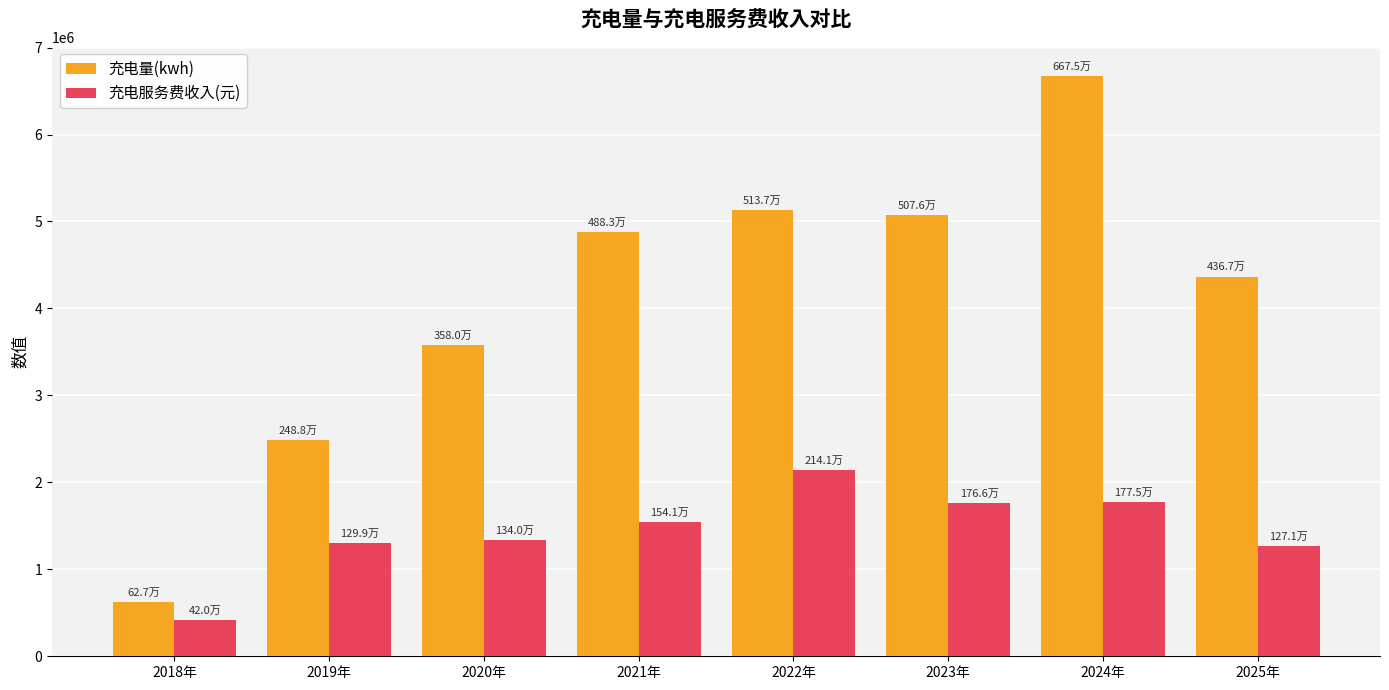

What is the label of the 4th bar from the left?

2021年